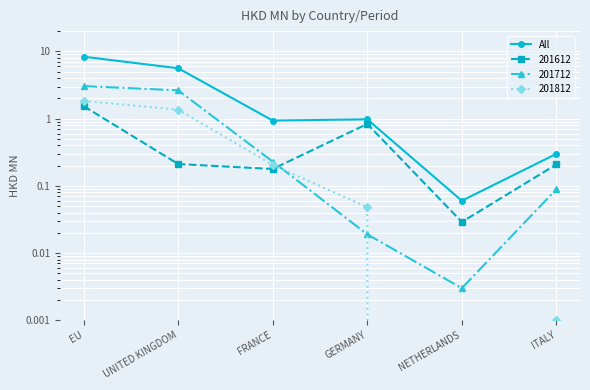

At which category does the data reach its first local valley?

FRANCE